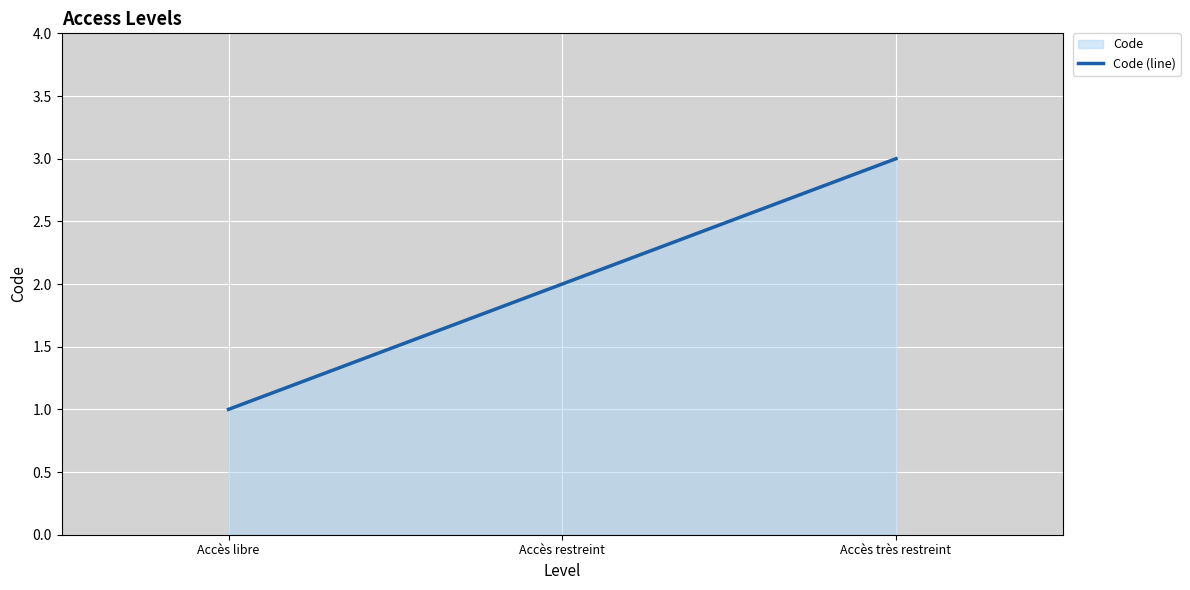

How many data points does each series have?

3